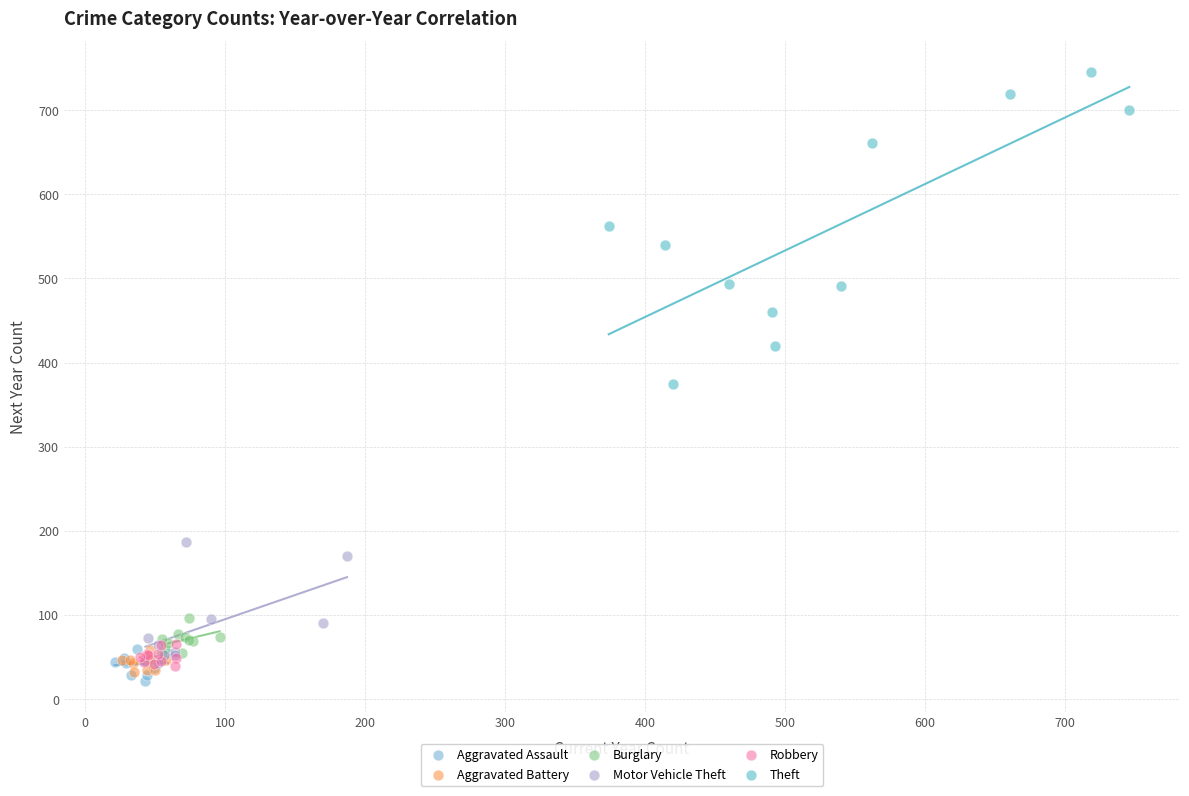

Which series reaches the maximum Y coordinate?

Theft